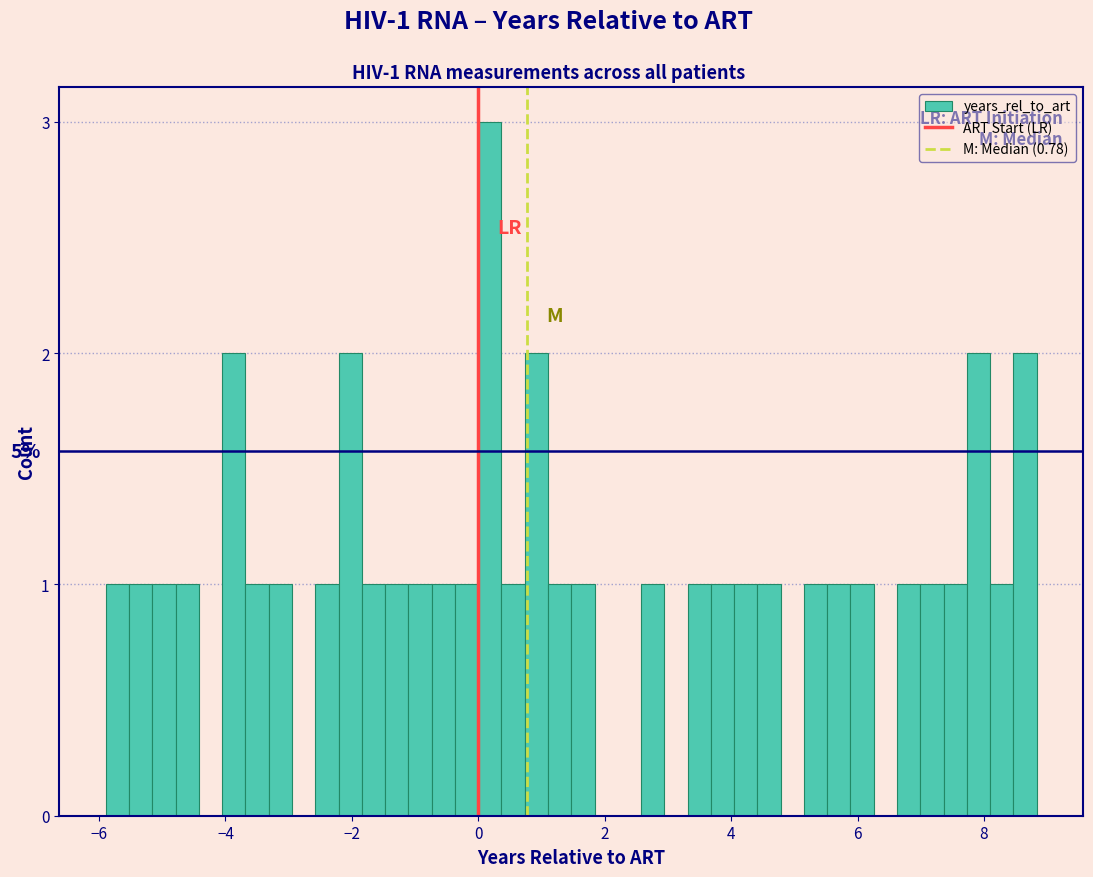

Read against the x-axis, roughly where is the centre of the tallest bar?

0.2